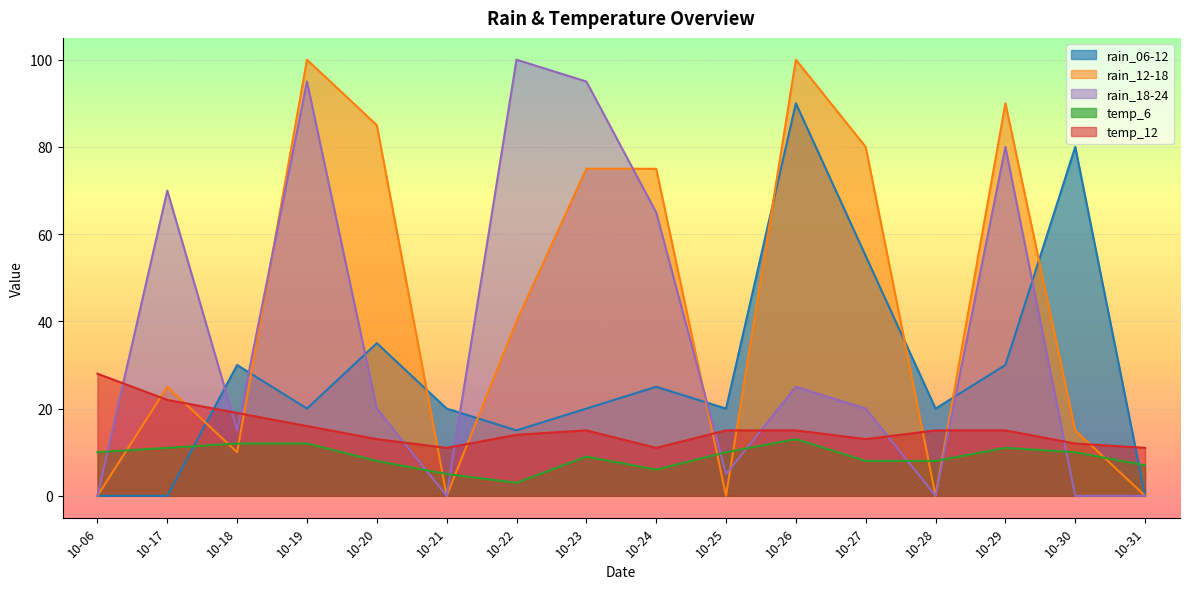

True or false: rain_18-24 has more than 1 points higher than both neighbors.

True